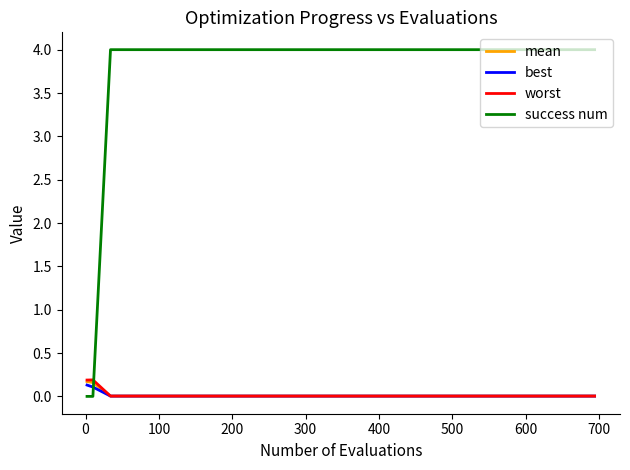

Which series has the largest total across all categories?

success num